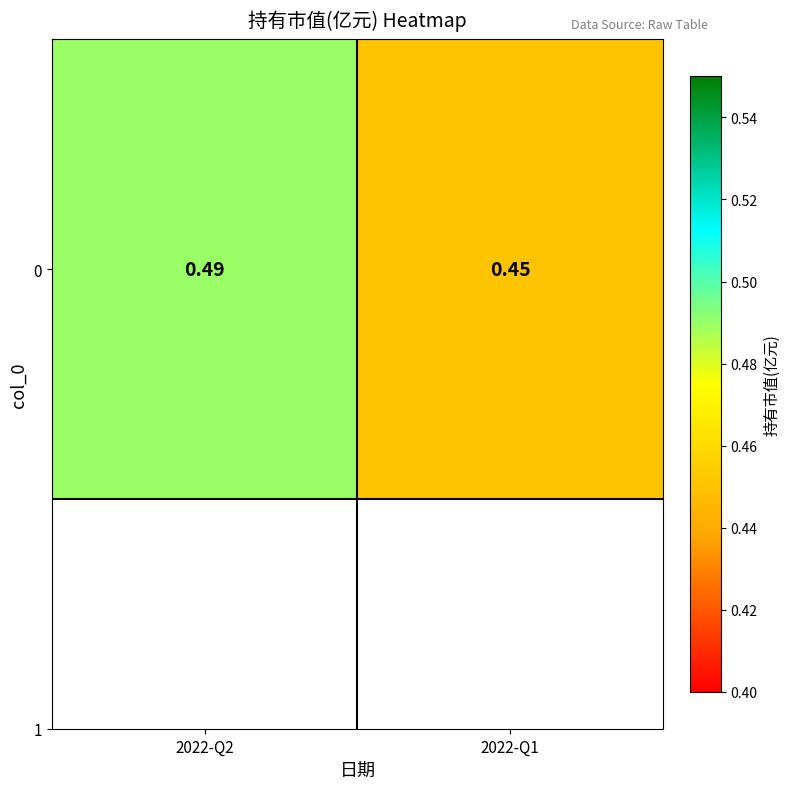

Rank the categories by value from lowest to highest.

2022-Q1, 2022-Q2